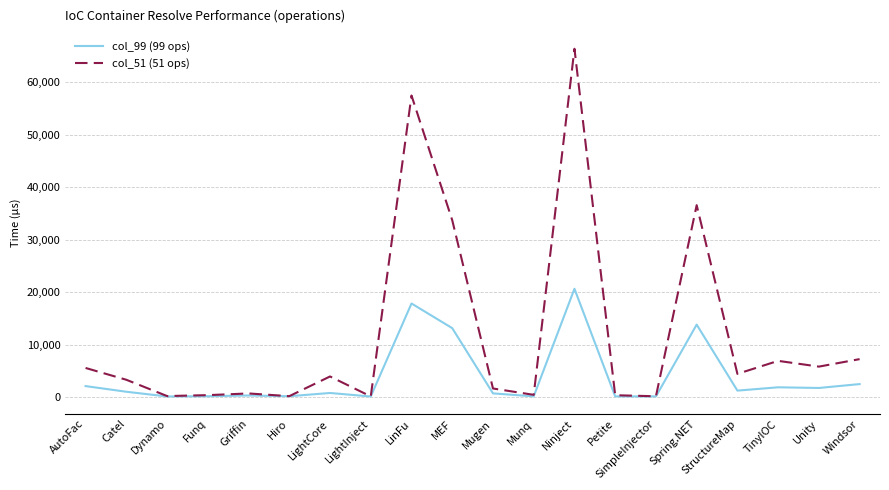

True or false: col_51 (51 ops) has more than 1 interior local peaks.

True